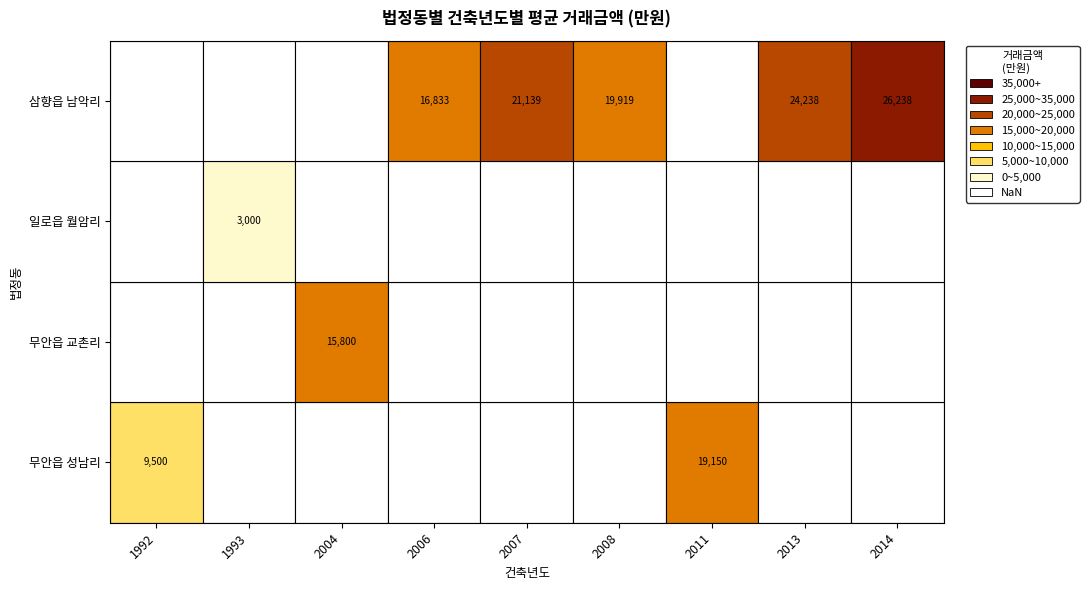

Is it true that 2007 equals 9421 at 무안읍 교촌리?

False